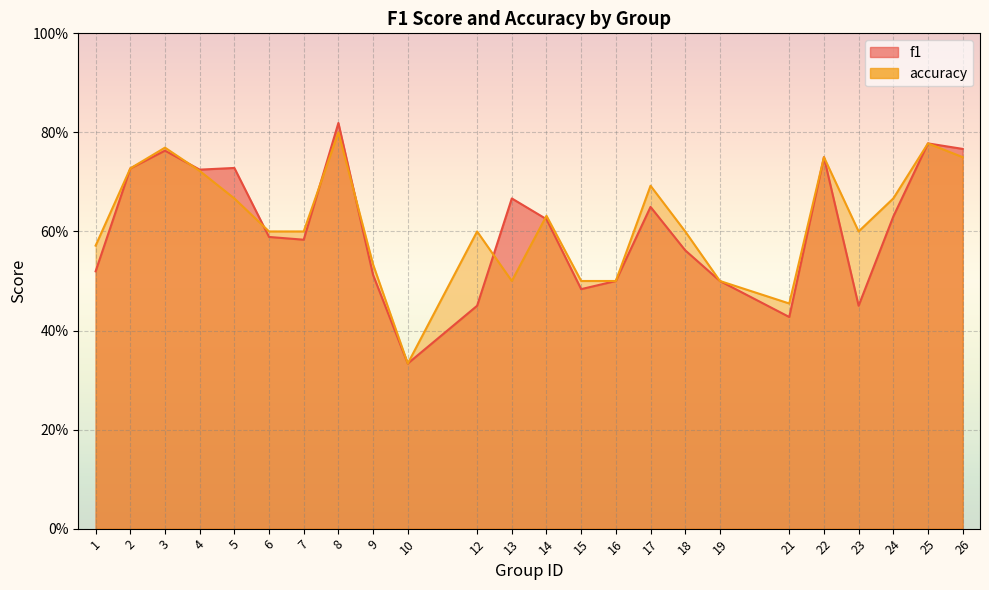

Reading left to right, extract all data points from this chart.

f1: 0.5	0.7	0.8	0.7	0.7	0.6	0.6	0.8	0.5	0.3	0.5	0.7	0.6	0.5	0.5	0.6	0.6	0.5	0.4	0.8	0.5	0.6	0.8	0.8
accuracy: 0.6	0.7	0.8	0.7	0.7	0.6	0.6	0.8	0.5	0.3	0.6	0.5	0.6	0.5	0.5	0.7	0.6	0.5	0.5	0.8	0.6	0.7	0.8	0.8